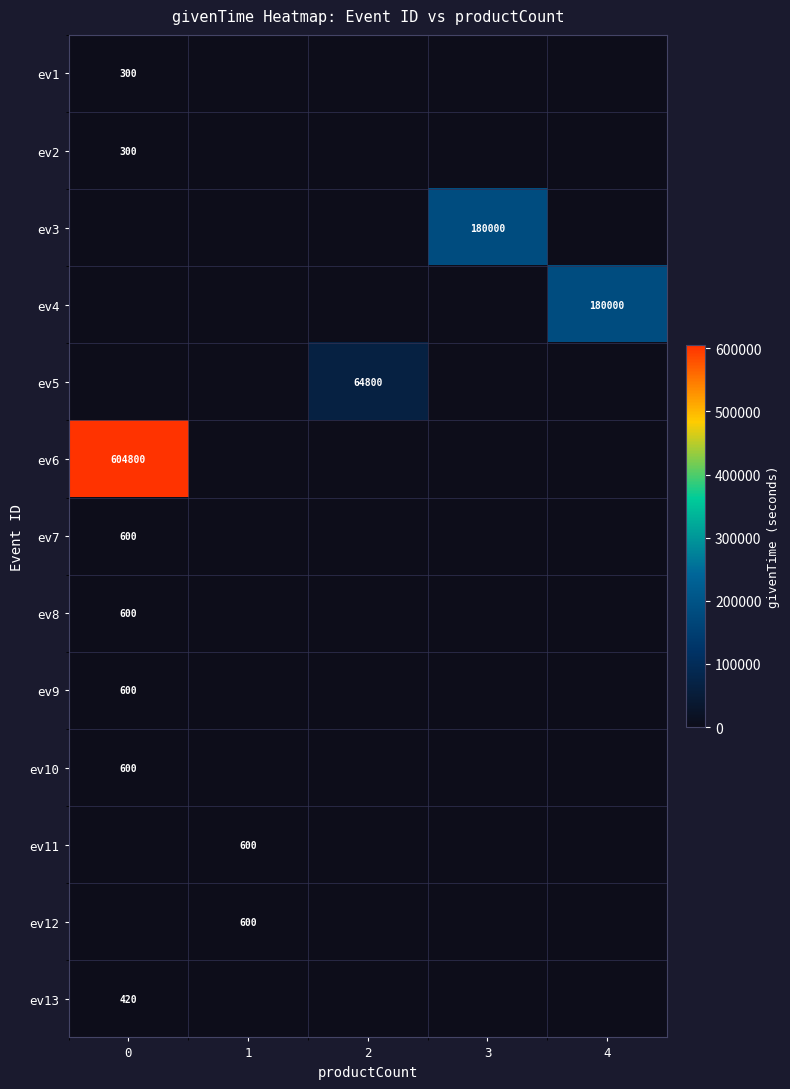

Is it true that ev12 equals 600 at 1?

True